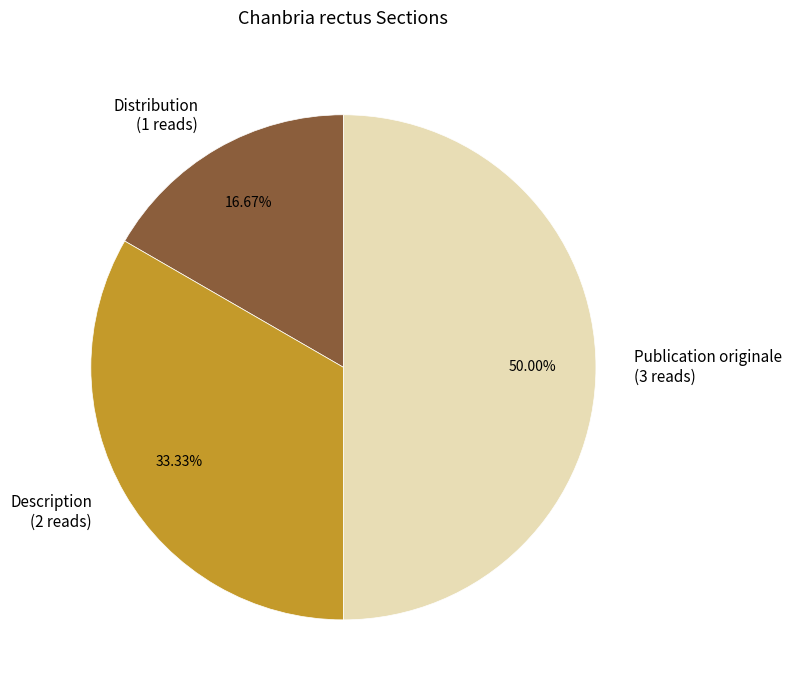

Does Description represent more than half of the total?

No